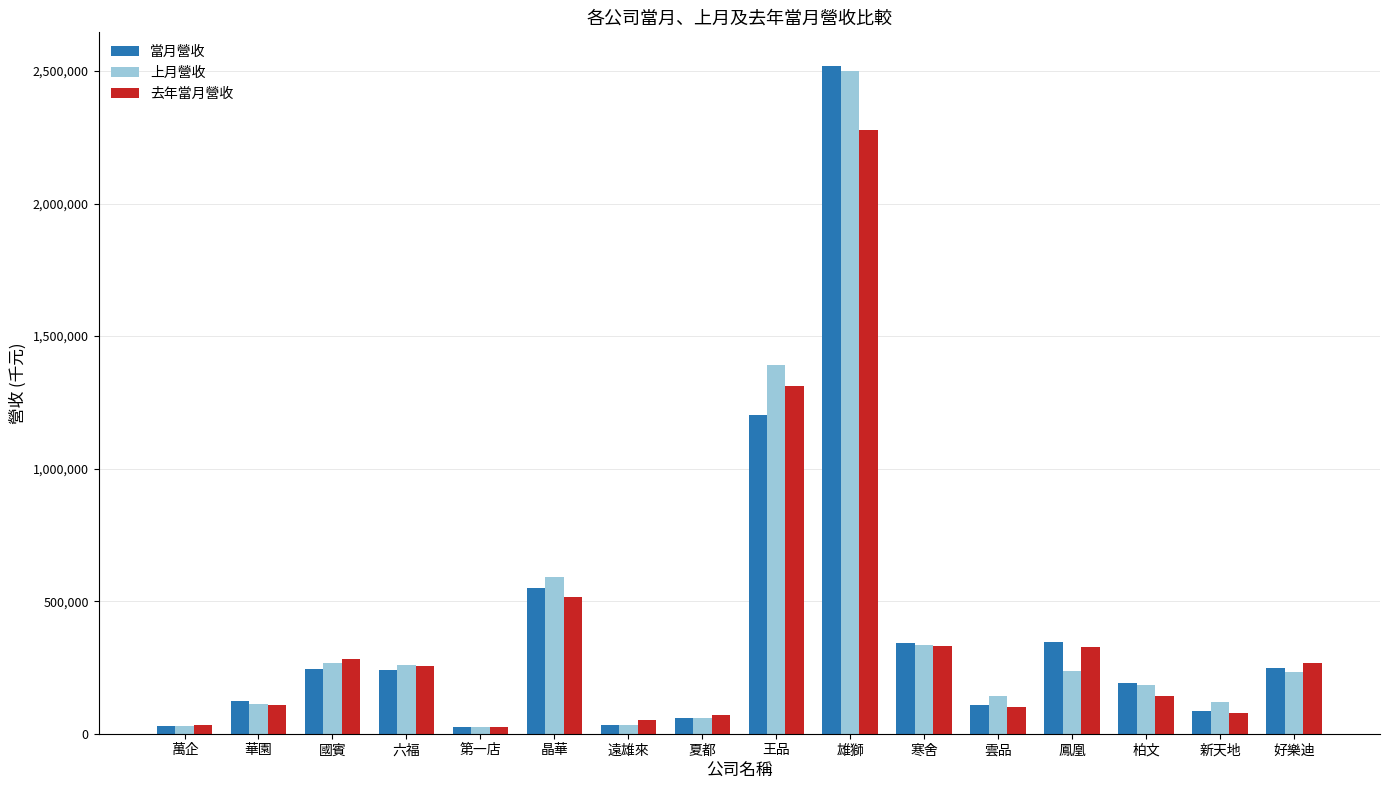

Which series has the widest spread of values?

當月營收